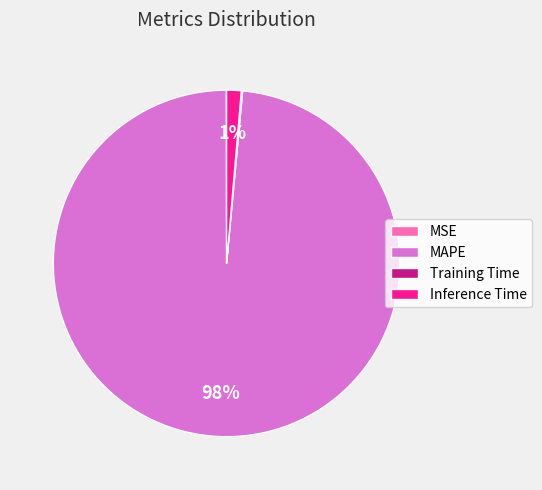

Does Inference Time represent more than half of the total?

No